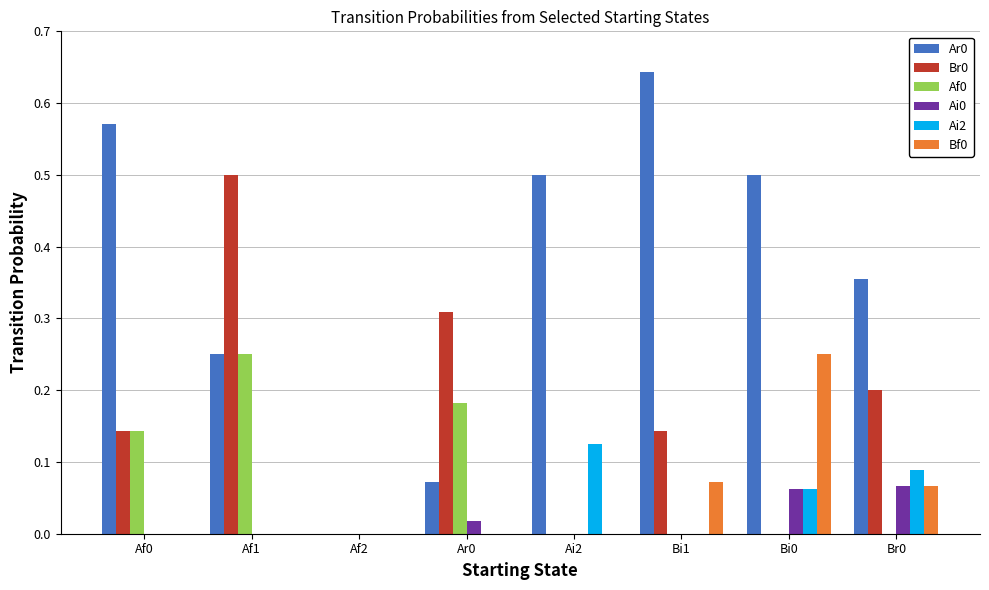

What is the total value across all series at Bi0?

0.9